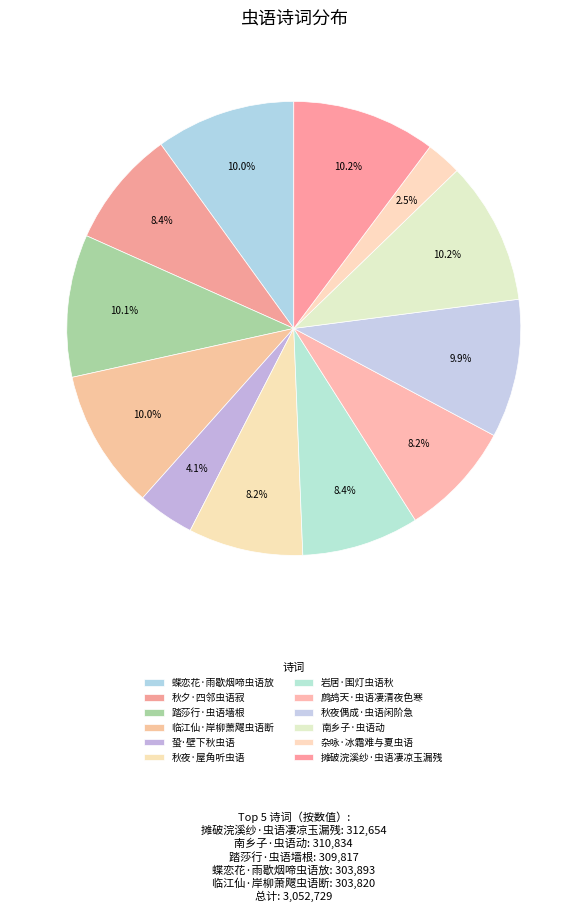

Count the number of slices in the pie.

12